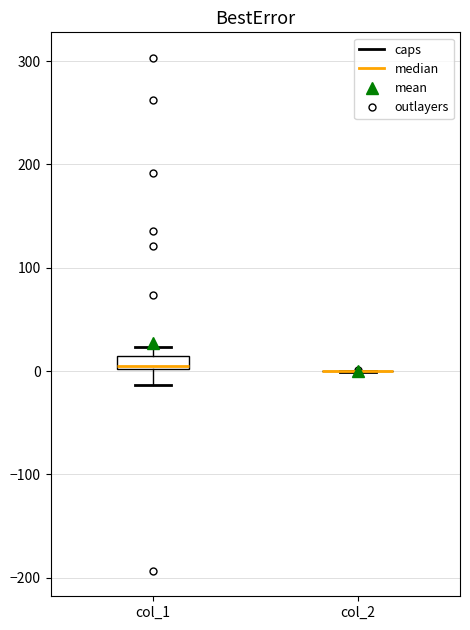

Comparing the boxes themselves (not the whiskers), which one is the tallest?

col_1